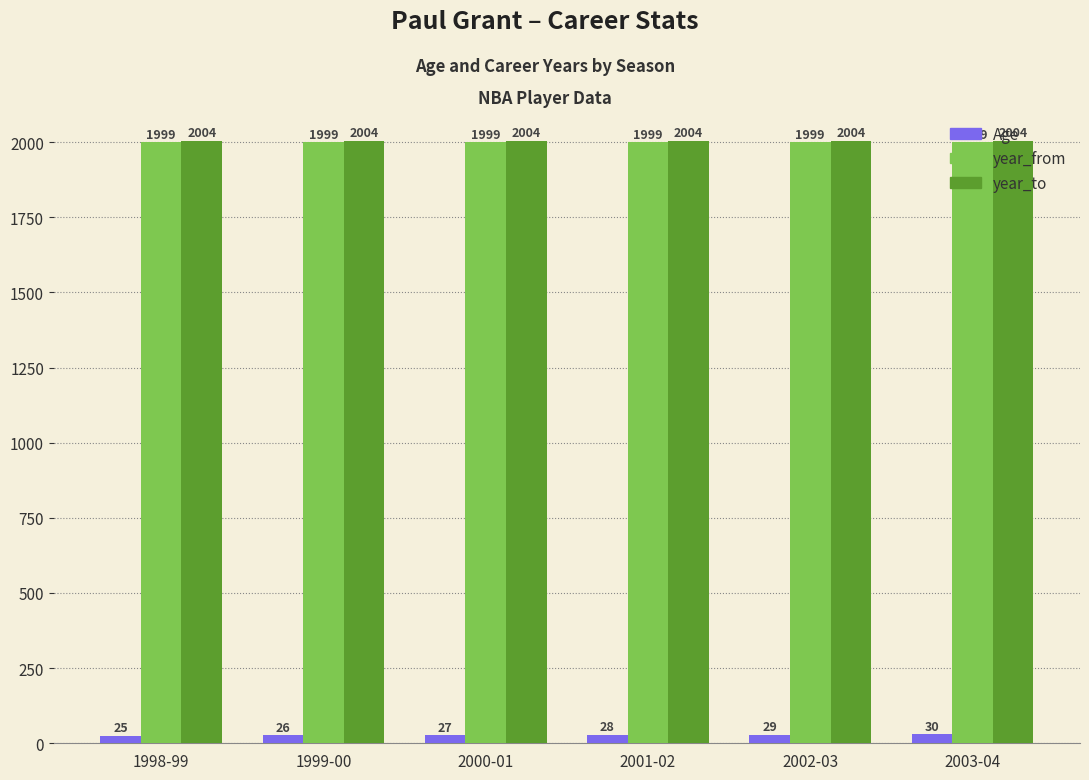

What is the label of the 4th bar from the right?

2000-01